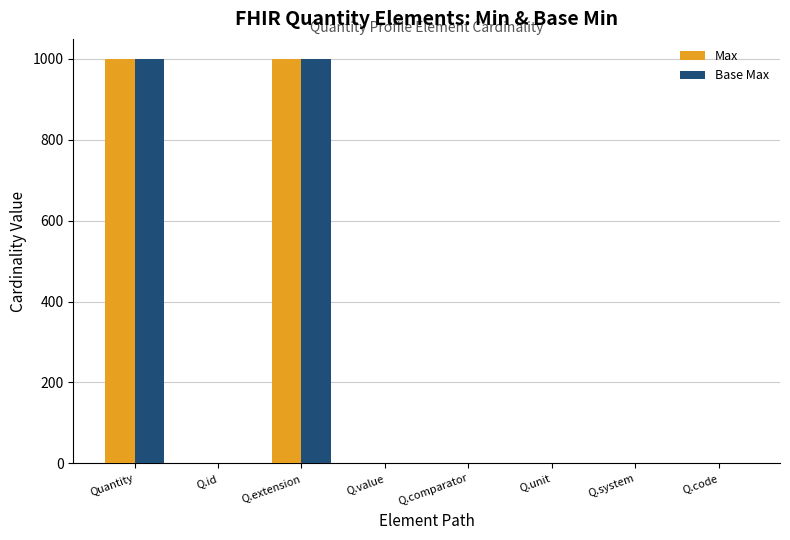

What value does the Base Max series have at Q.extension?

999